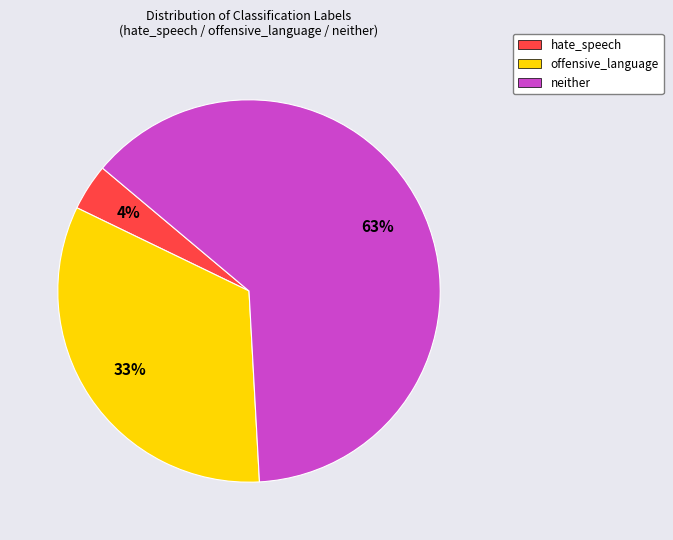

Which category accounts for the majority?

neither